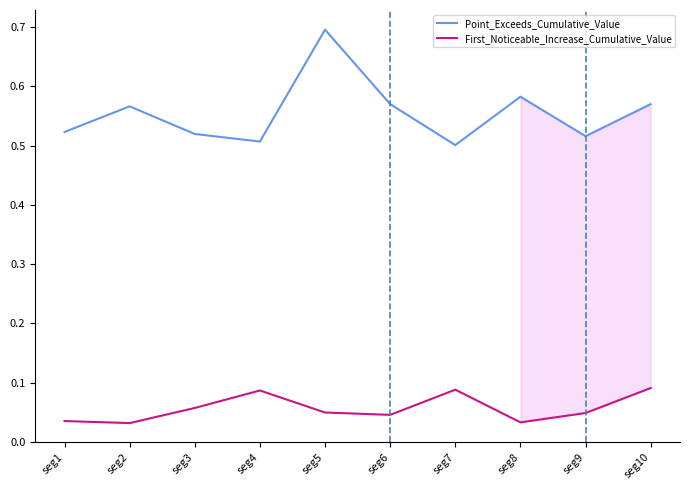

Where is the first local maximum for Point_Exceeds_Cumulative_Value?

seg2